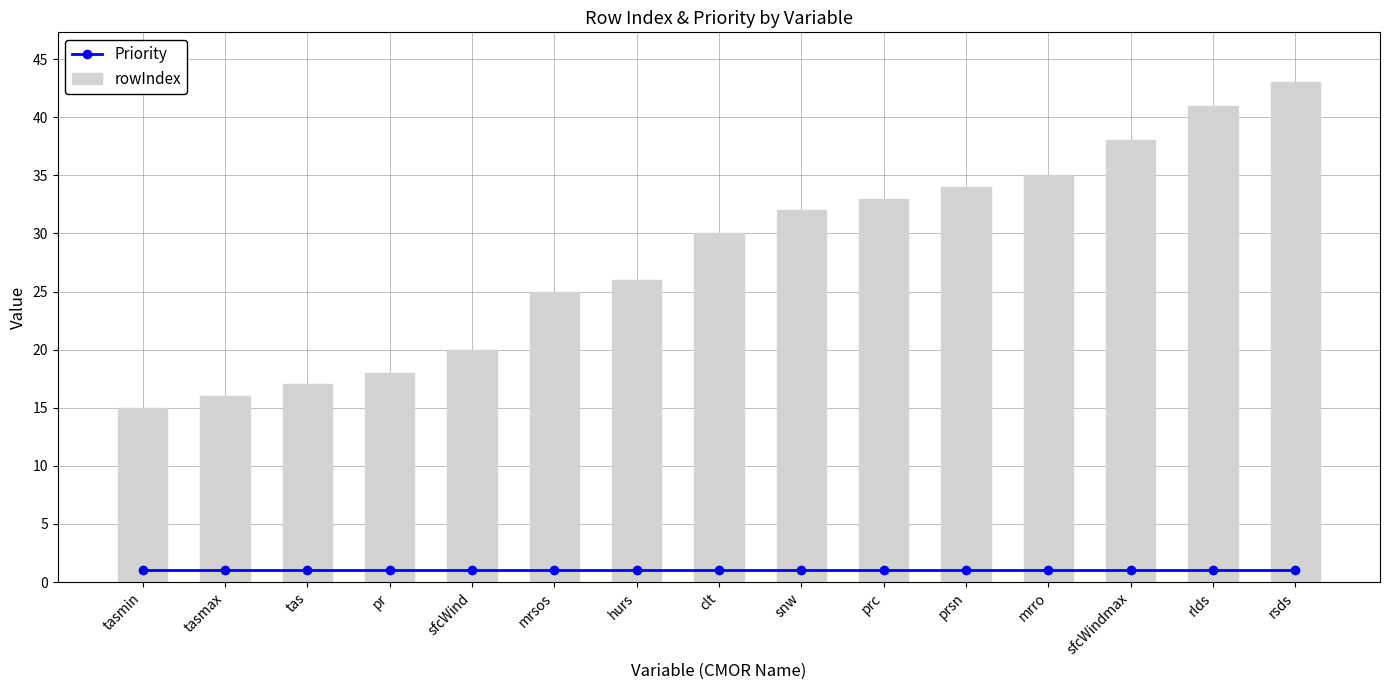

What is the label of the 10th bar from the left?

prc